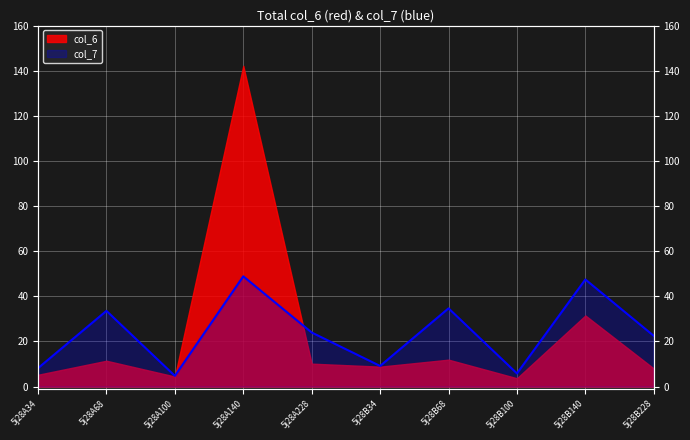

List the labels in order of value, smallest first.

5j28A100, 5j28B100, 5j28A34, 5j28B34, 5j28B228, 5j28A228, 5j28A68, 5j28B68, 5j28B140, 5j28A140